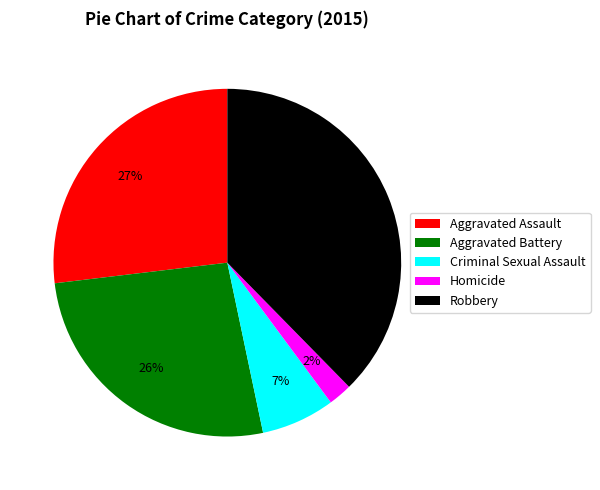

Between Criminal Sexual Assault and Robbery, which is larger?

Robbery